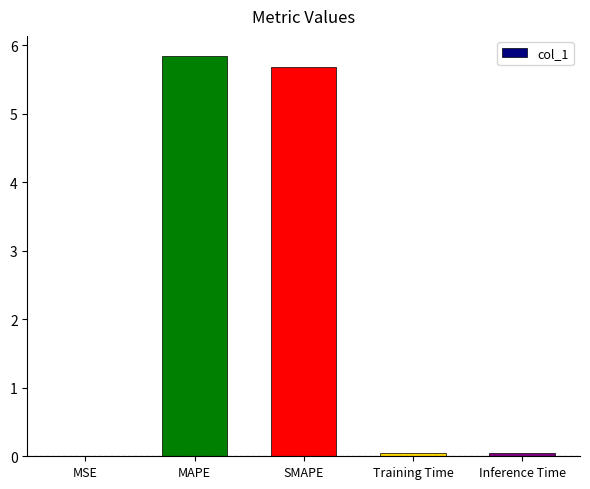

Does the chart contain stacked bars?

No